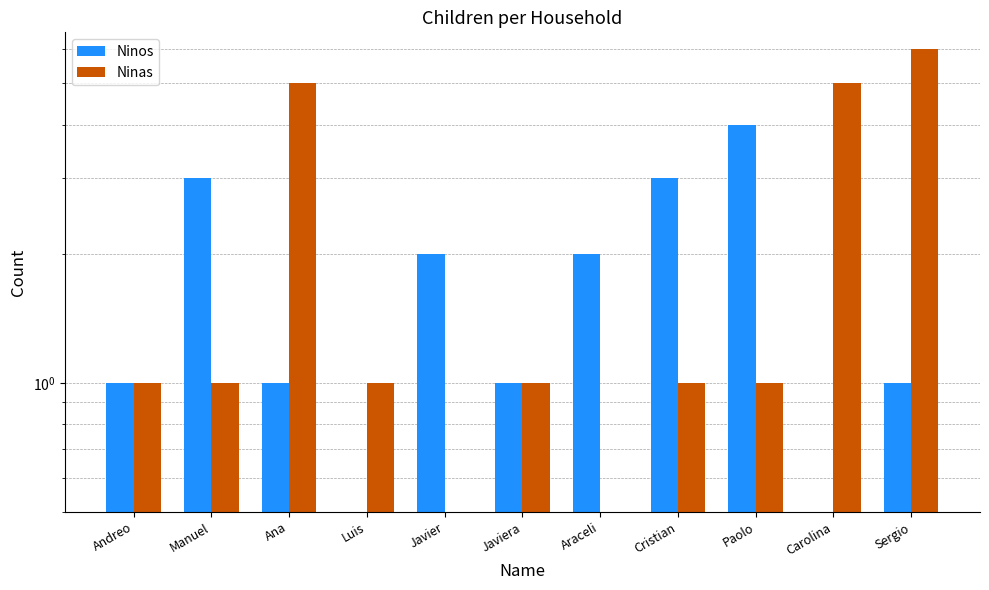

At how many categories does at least one series exceed 4?

3